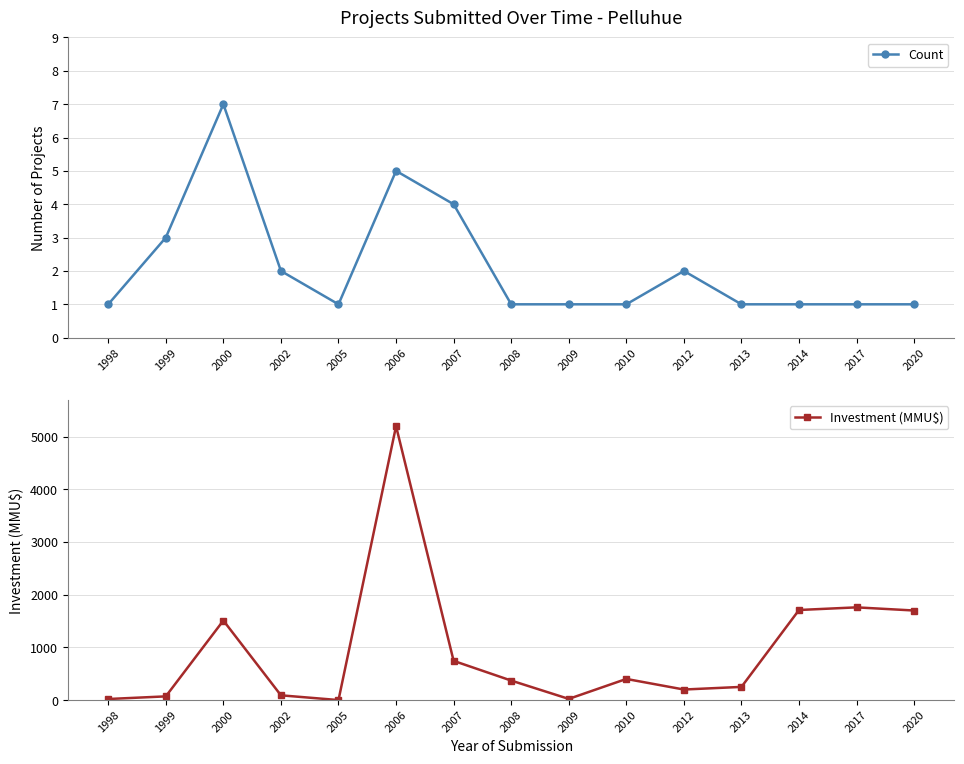

Where does the Investment (MMU$) series first go above 370?

2000